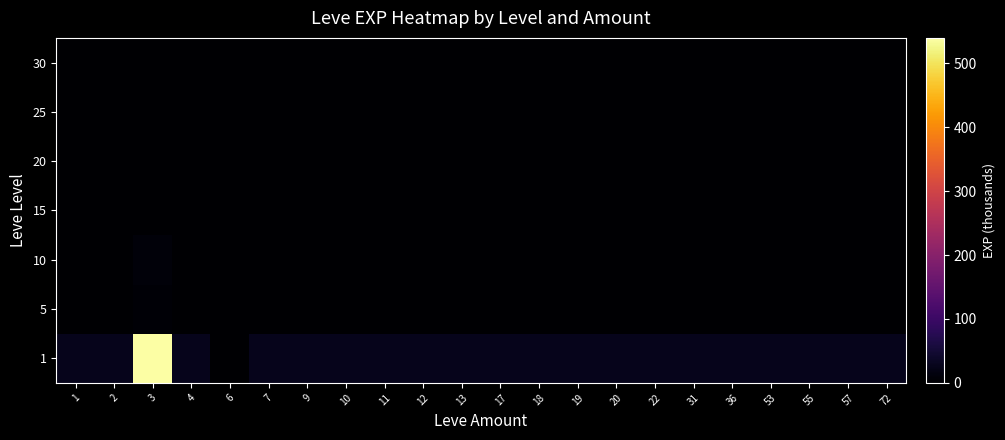

At which category does the chart reach its minimum across all series?

1